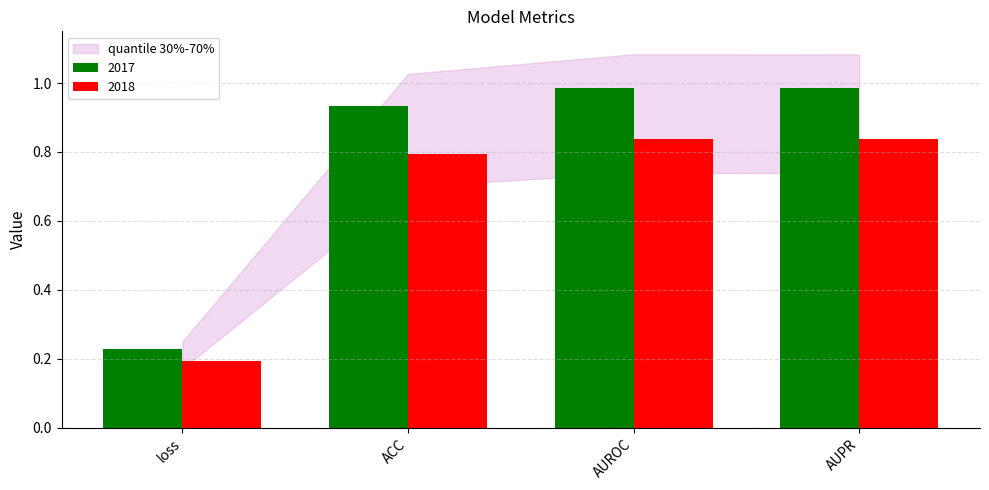

What is the label of the 3rd bar from the left?

AUROC